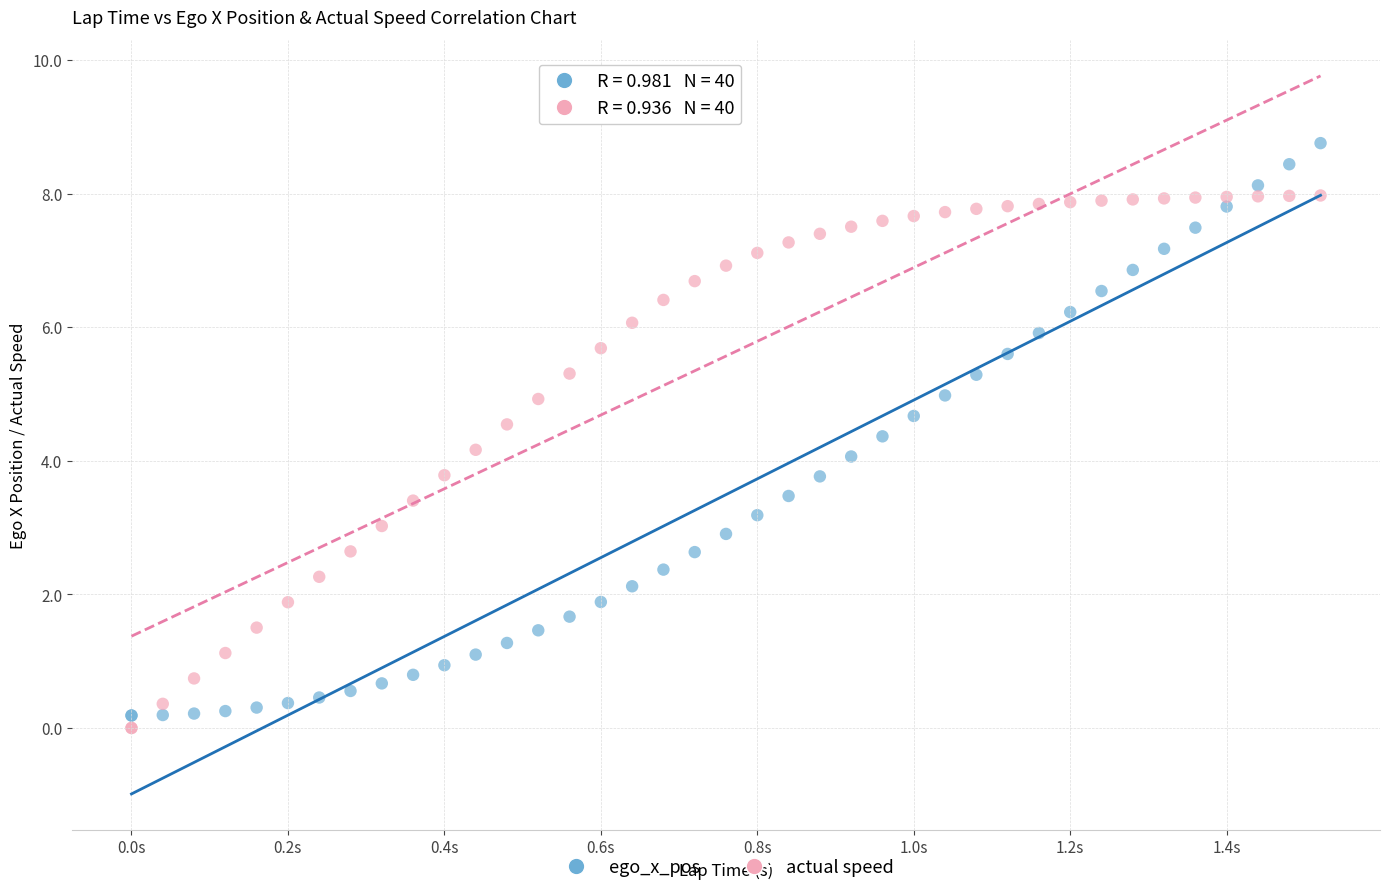

Which series has the largest Y range (max minus min)?

ego_x_pos